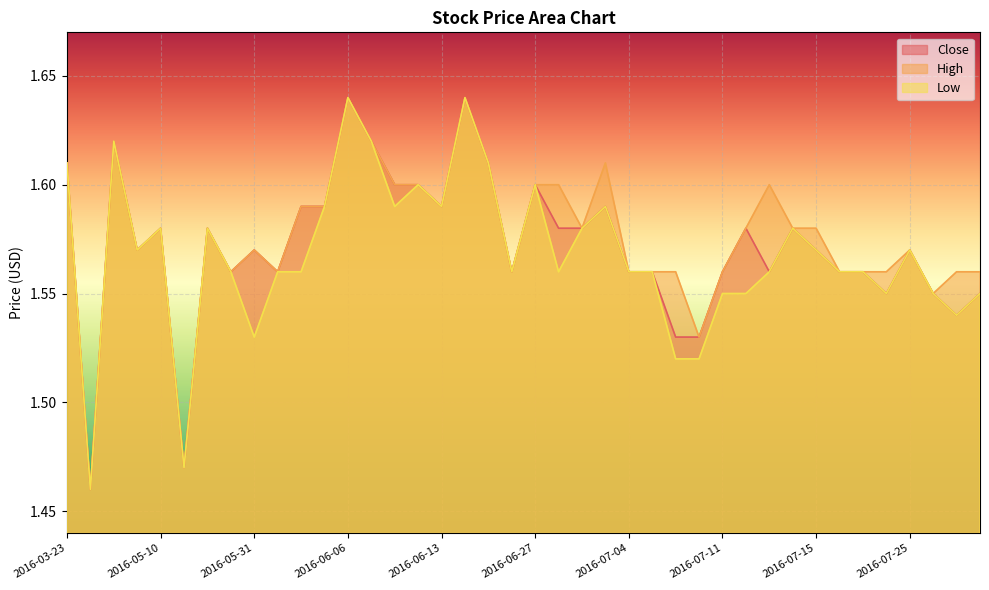

Is the value of Close at 2016-05-16 greater than the value of High at 2016-07-29?

No